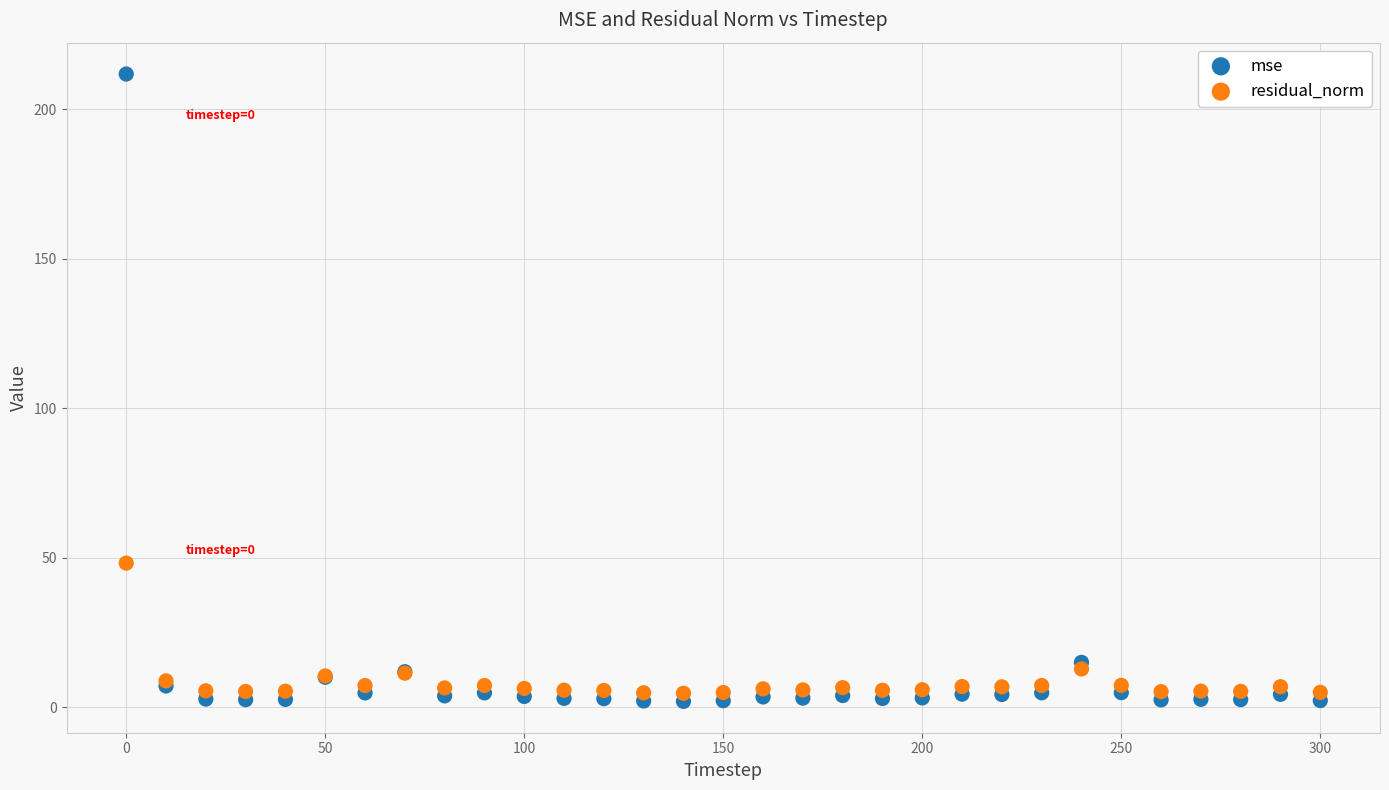

Which series reaches the maximum Y coordinate?

mse